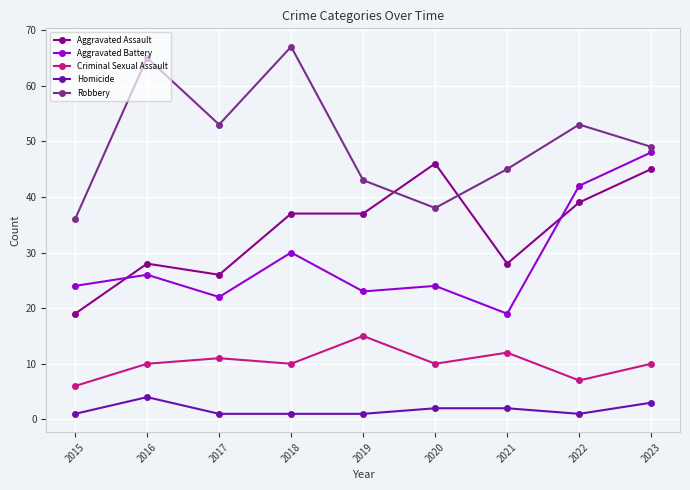

What is the highest value of the Criminal Sexual Assault series?

15